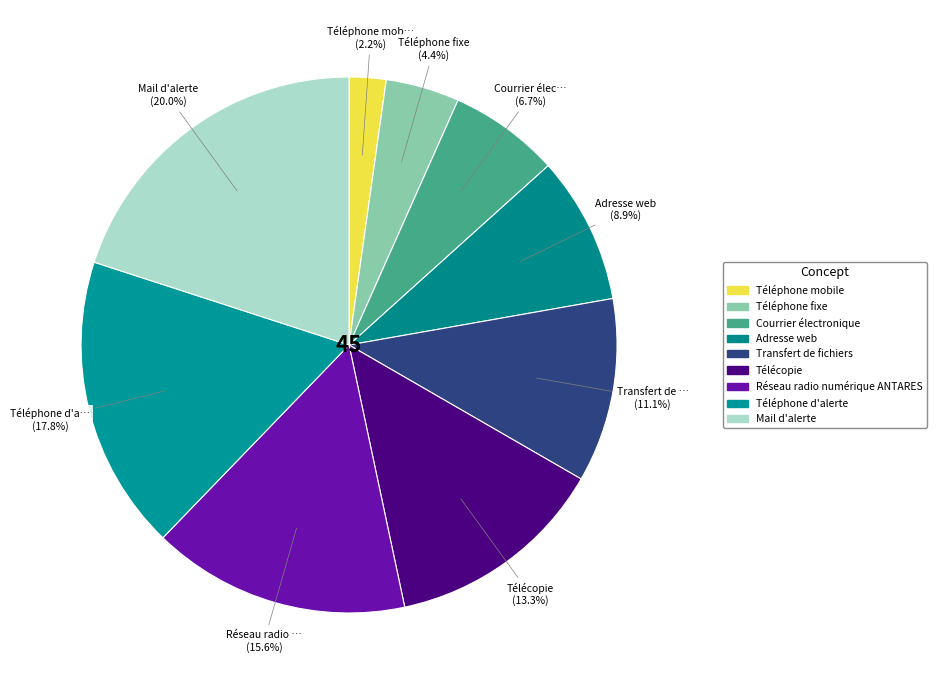

Which slice is the largest?

Mail d'alerte